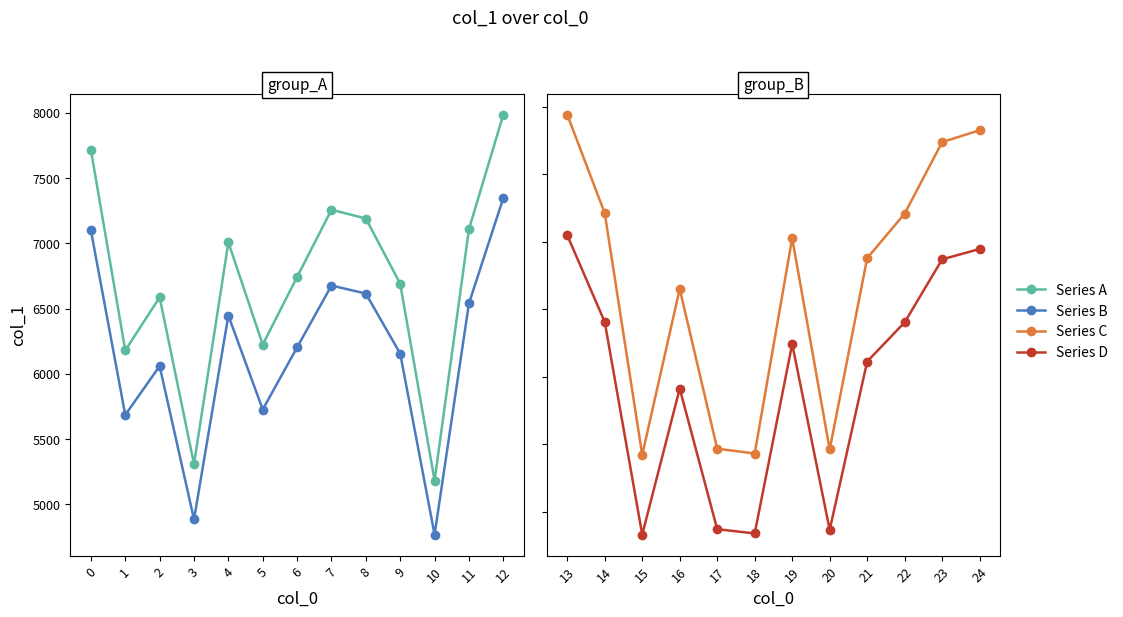

Is it true that the value at 7 is 7258?

True